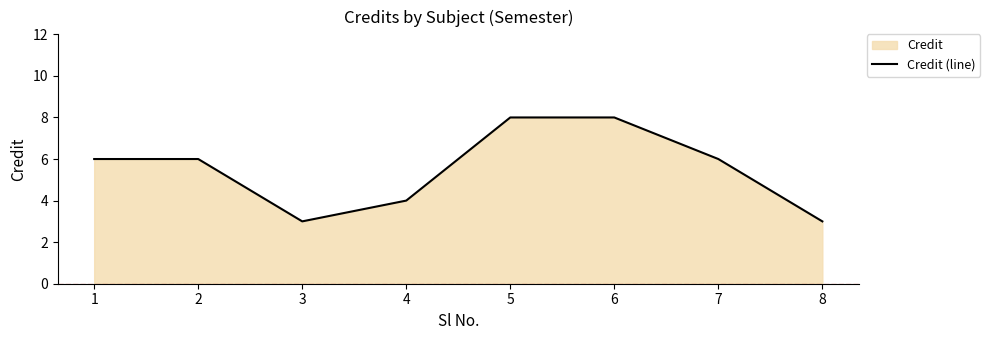

Approximately how many times larger is the value at 4 compared to 6?

0.5